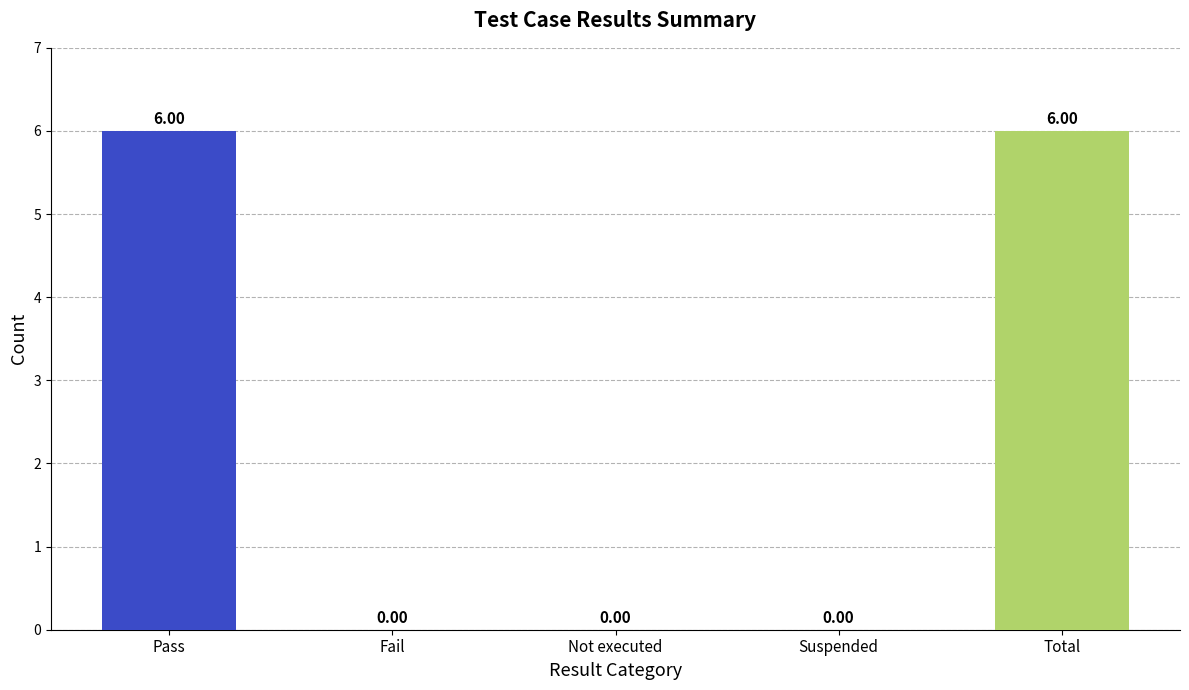

Does the chart contain stacked bars?

No